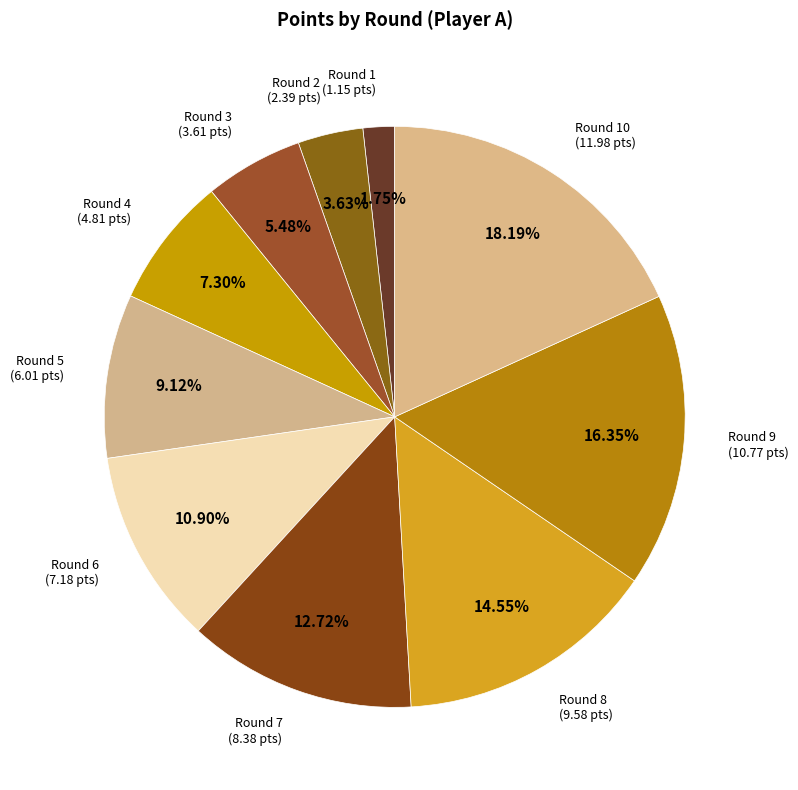

To the nearest percent, what is the difference between the Round 8 and Round 7 slice percentages?

2%